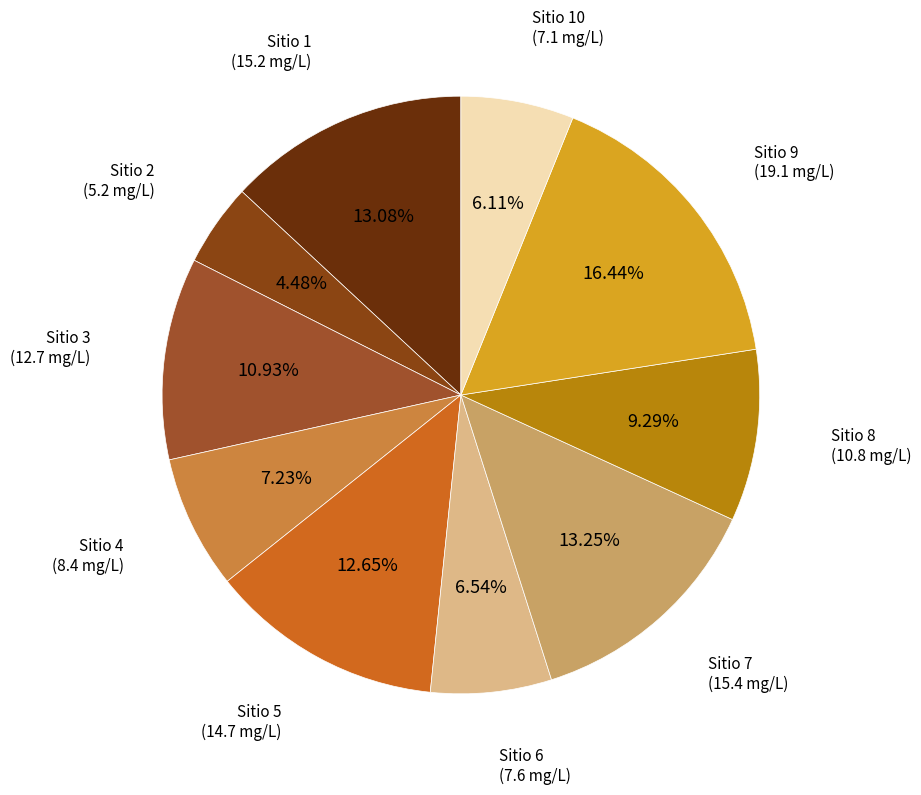

How many slices are in this pie chart?

10